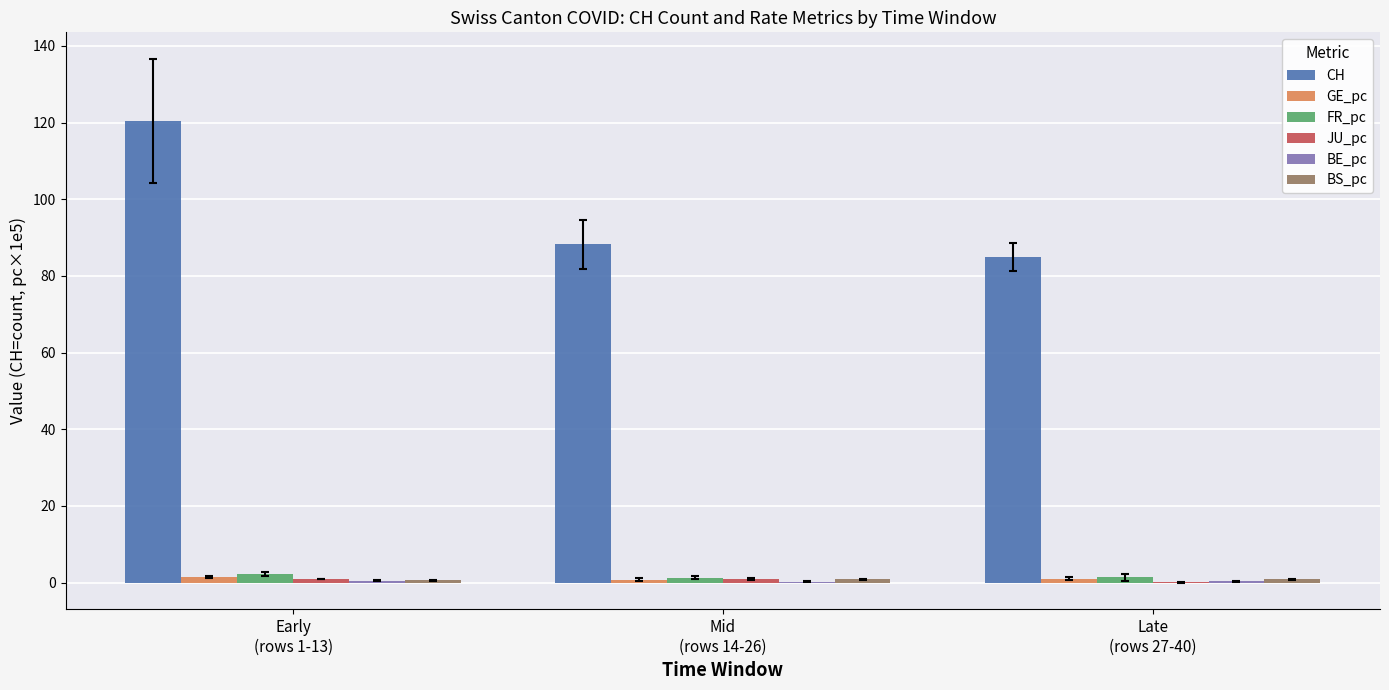

What is the maximum value shown in the chart?

120.5